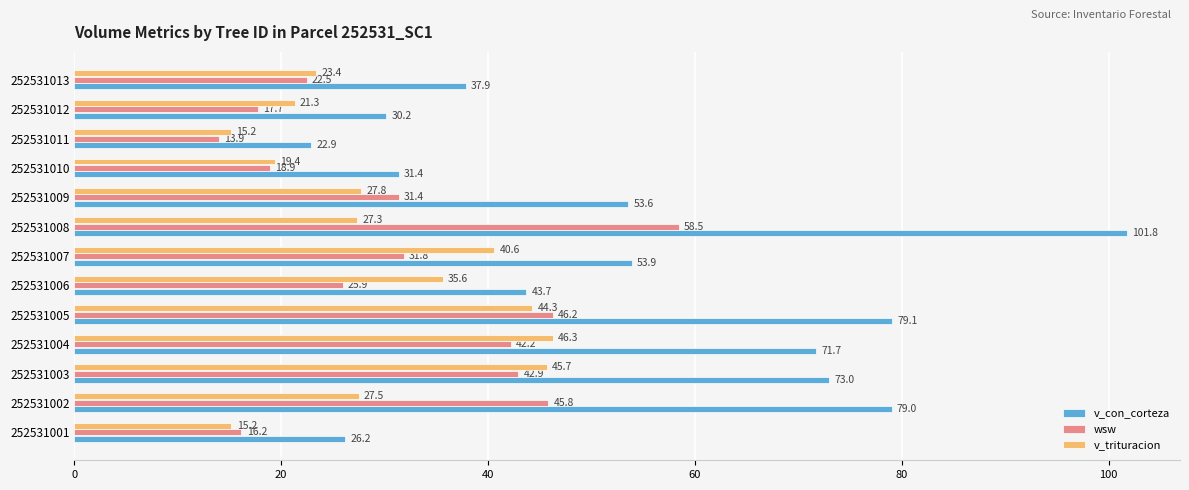

The value of v_trituracion at 252531011 is 15.2. True or false?

True